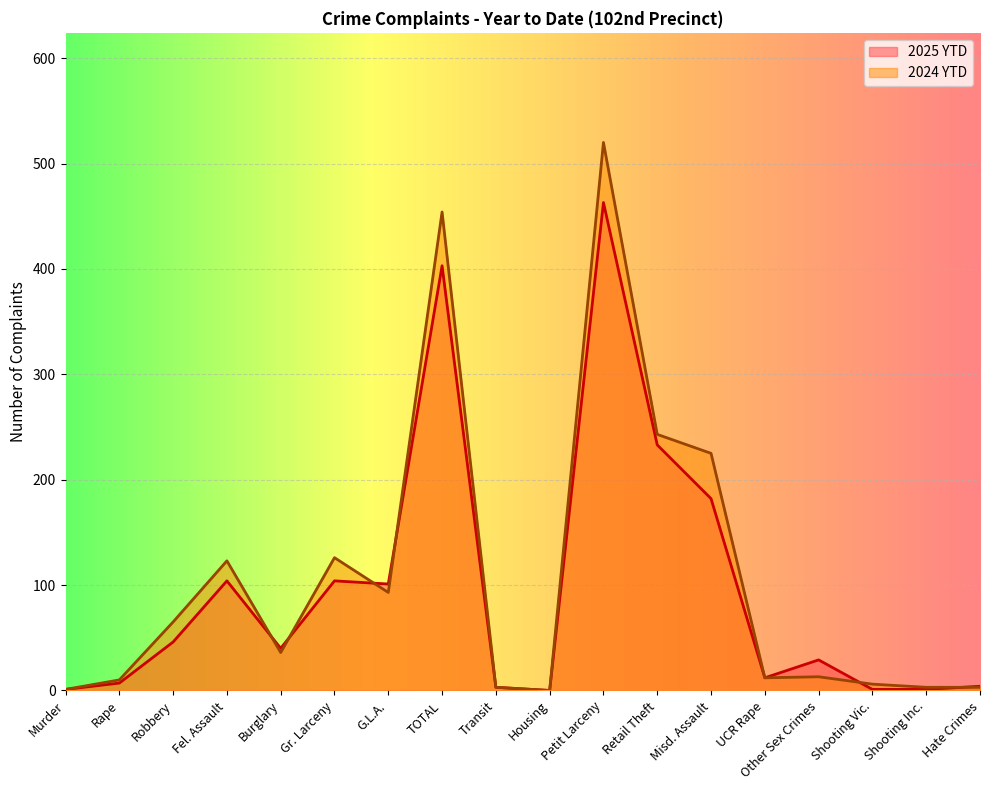

Is it true that 2024 YTD equals 1 at Shooting Inc.?

False